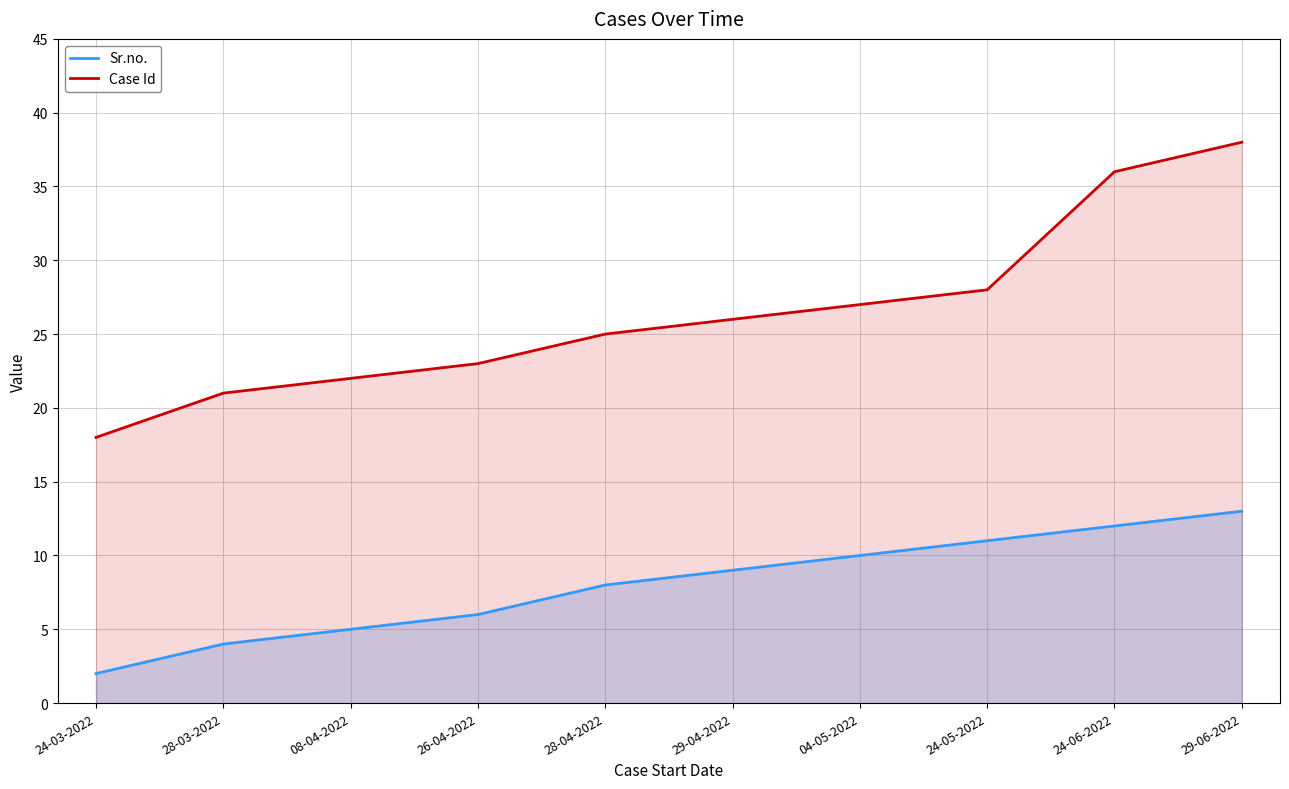

True or false: Sr.no. and Case Id intersect in this chart.

False